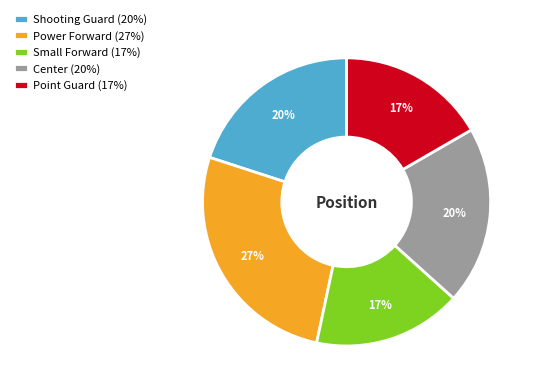

Is it true that Small Forward is 17% of the pie?

True